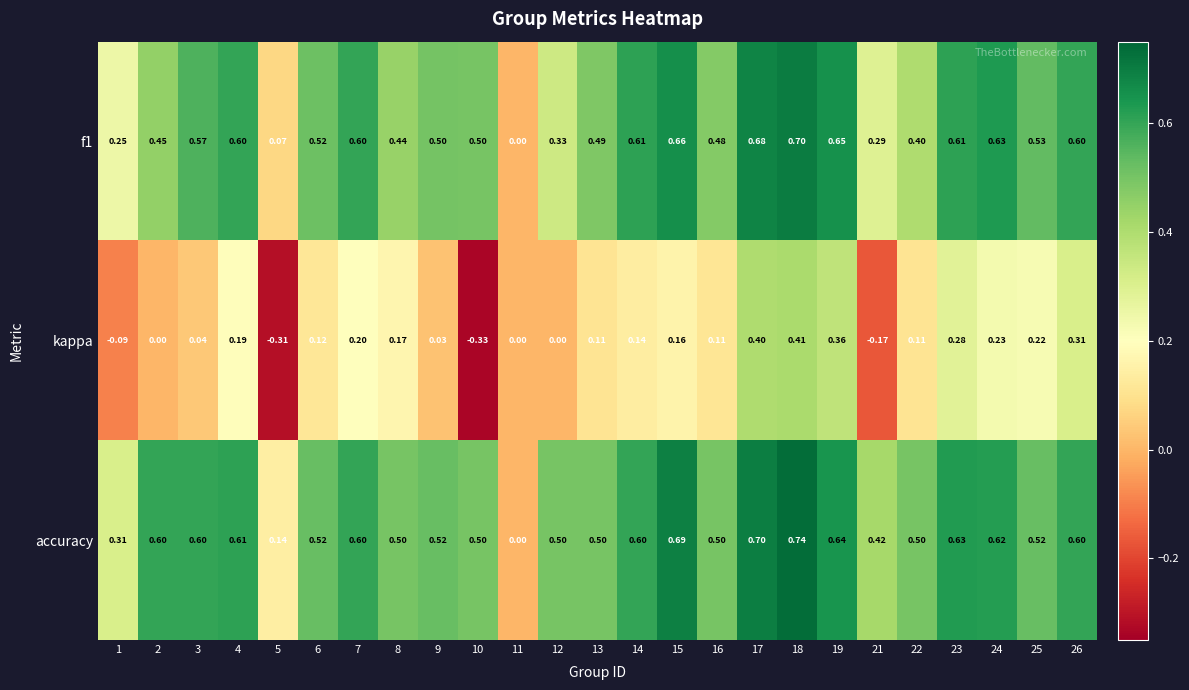

Is the value of kappa at 2 greater than the value of accuracy at 1?

No